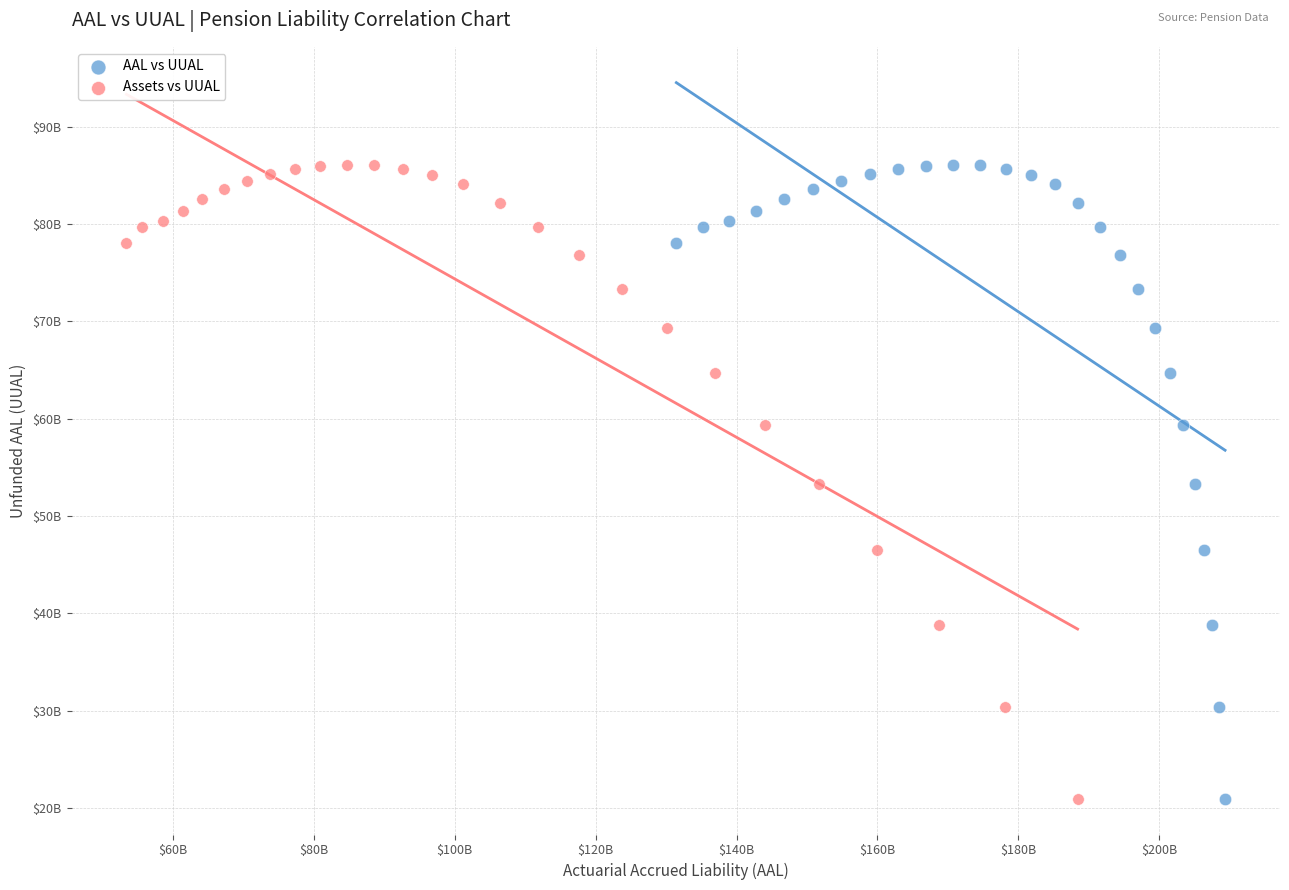

What are all the series names shown in the legend?

AAL vs UUAL, Assets vs UUAL